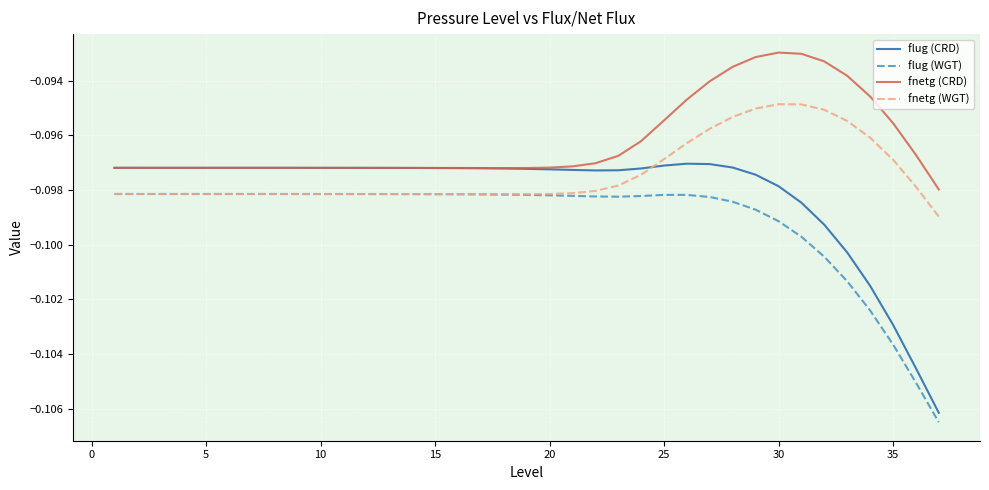

How many lines are shown in the chart?

4